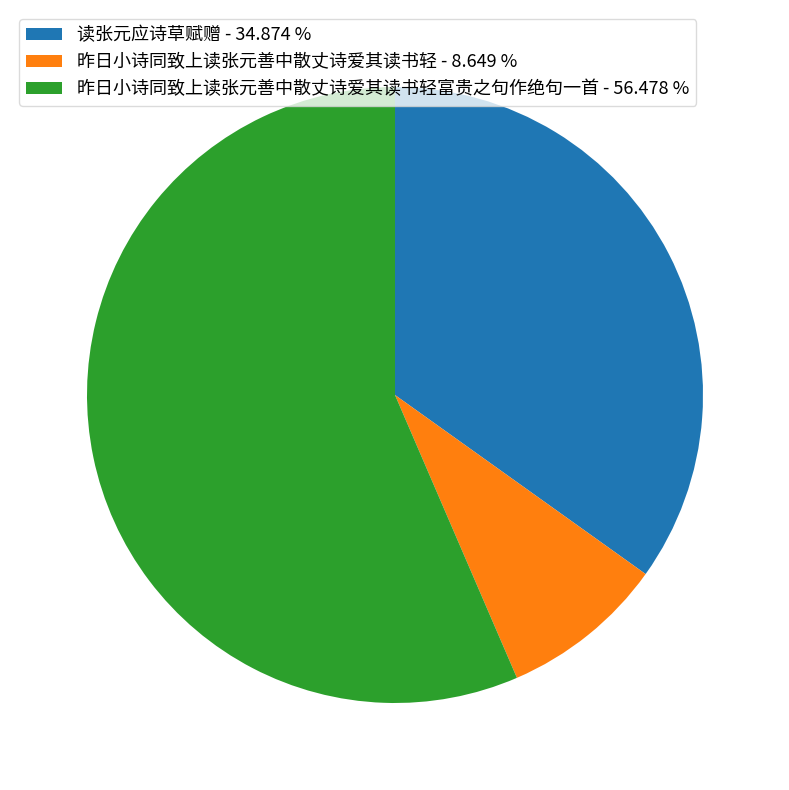

Combined, do 昨日小诗同致上读张元善中散丈诗爱其读书轻 - 8.649 % and 读张元应诗草赋赠 - 34.874 % account for over 50%?

No